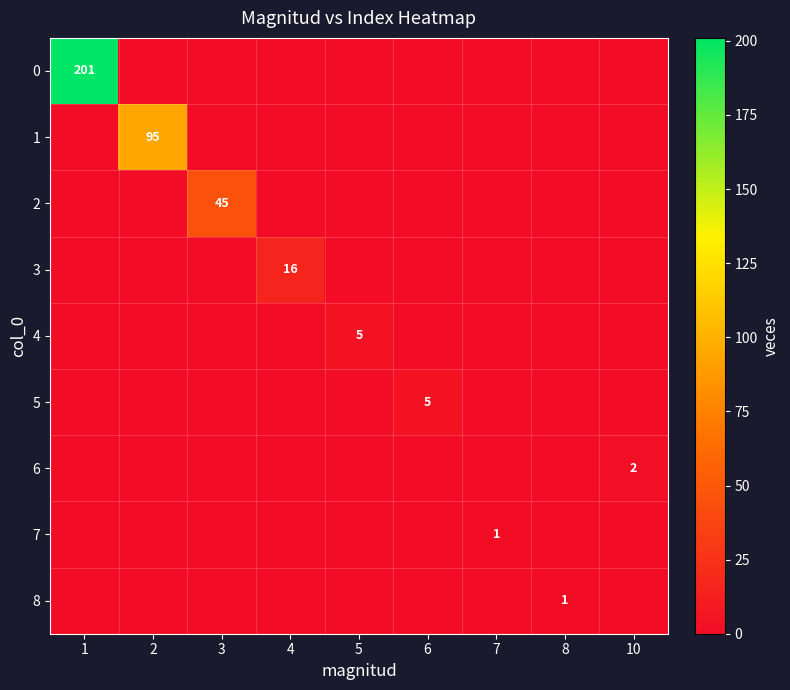

True or false: 0 has a value of 201 at 1.

True